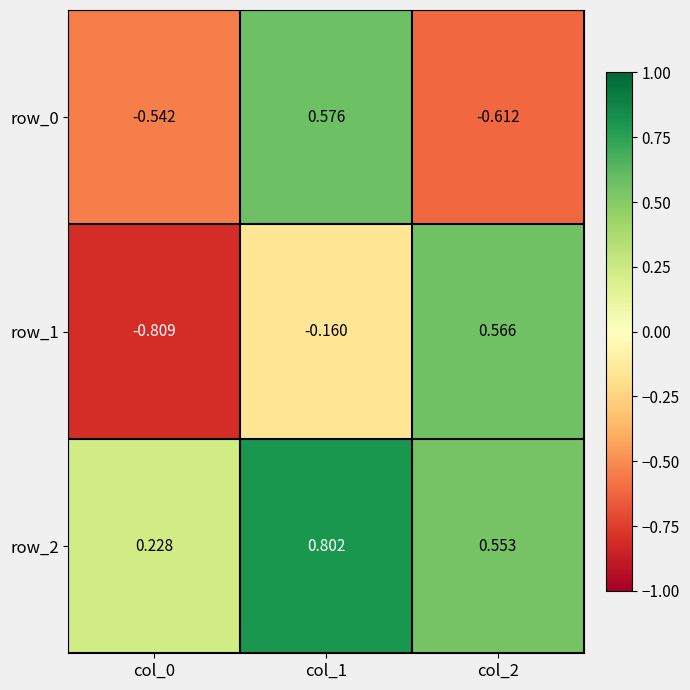

Rank the categories by row_0 value from highest to lowest.

col_1, col_0, col_2